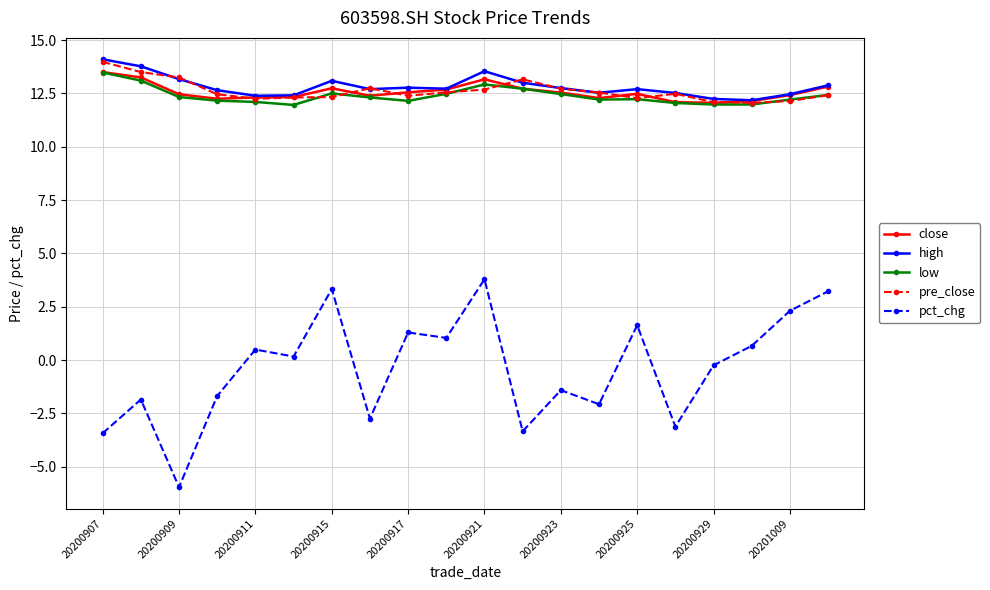

How many lines are shown in the chart?

5